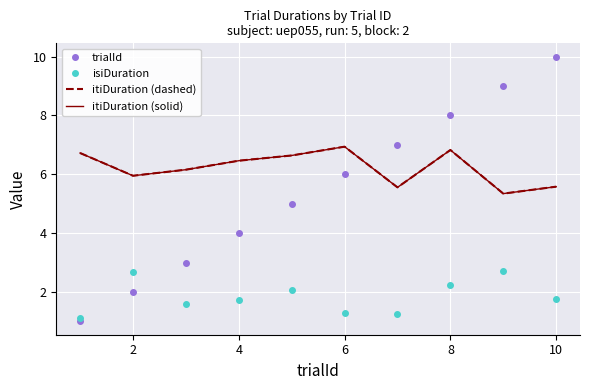

True or false: itiDuration (dashed) and trialId cross at least once.

True